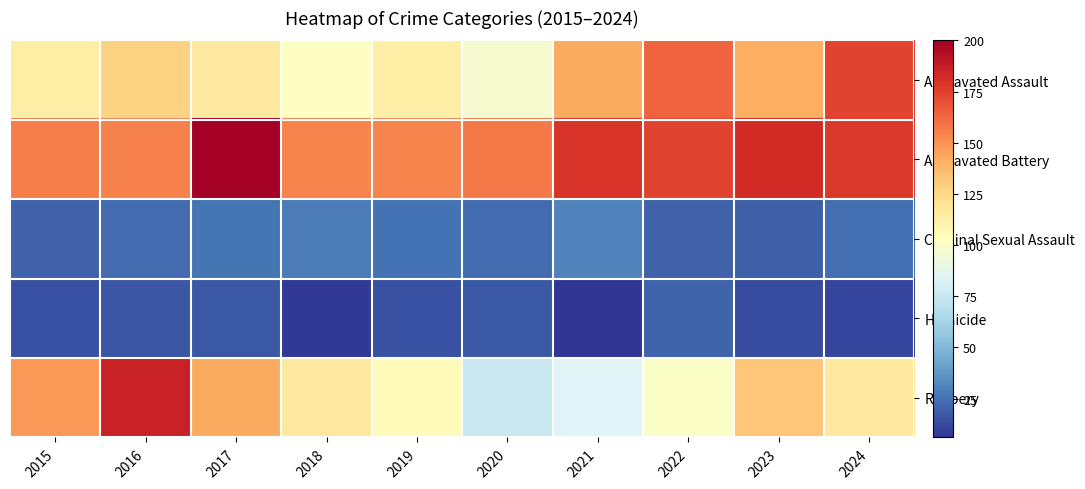

Between 2016 and 2023, which is larger?

2023